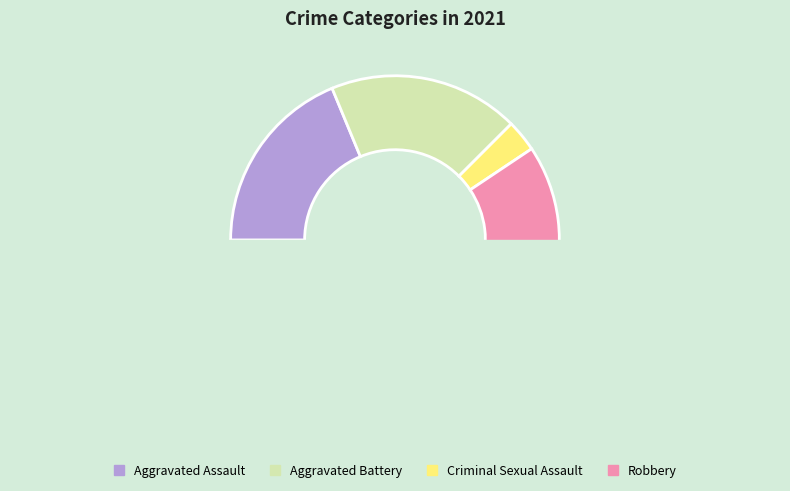

Count the number of slices in the pie.

4